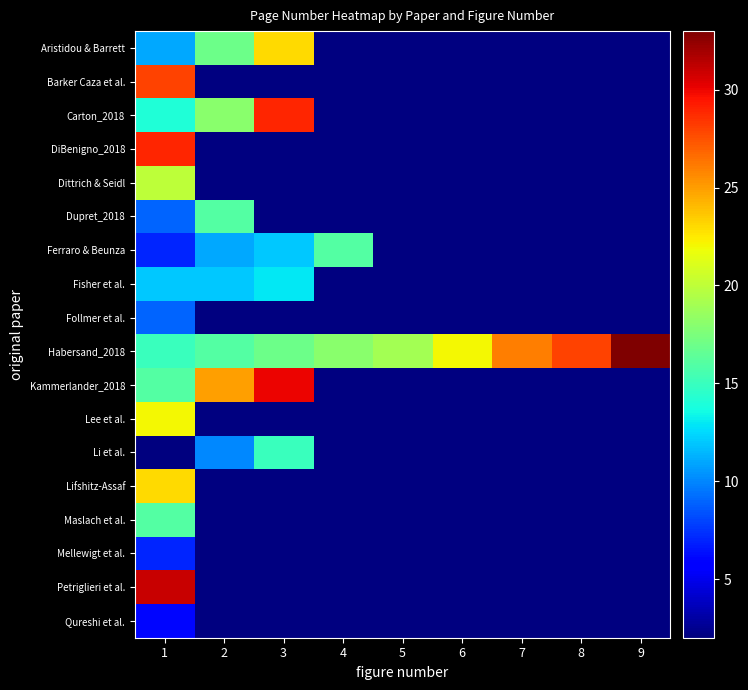

What is the minimum value for Follmer et al.?

9.0